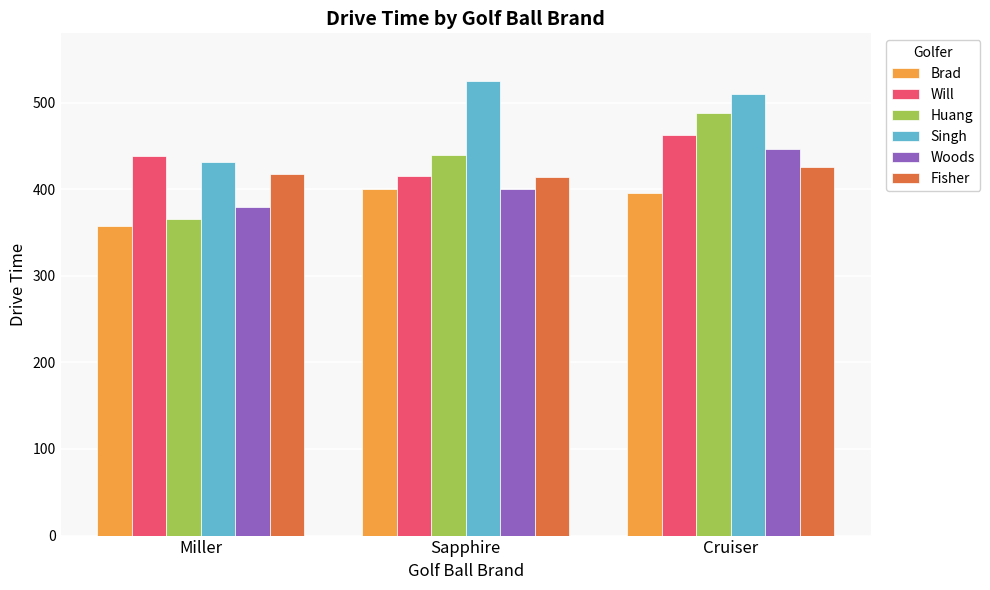

How many Will values are between 415 and 463?

3